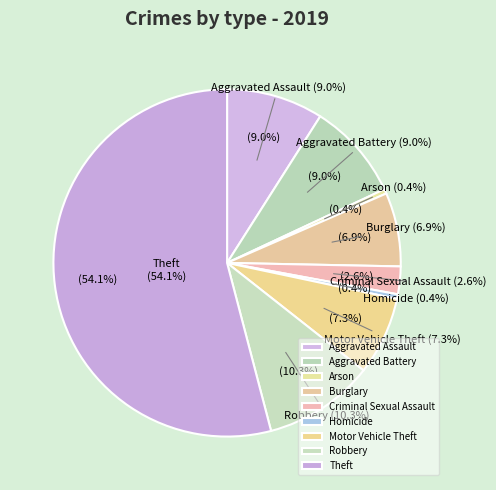

To the nearest percent, what is the average slice percentage?

11%